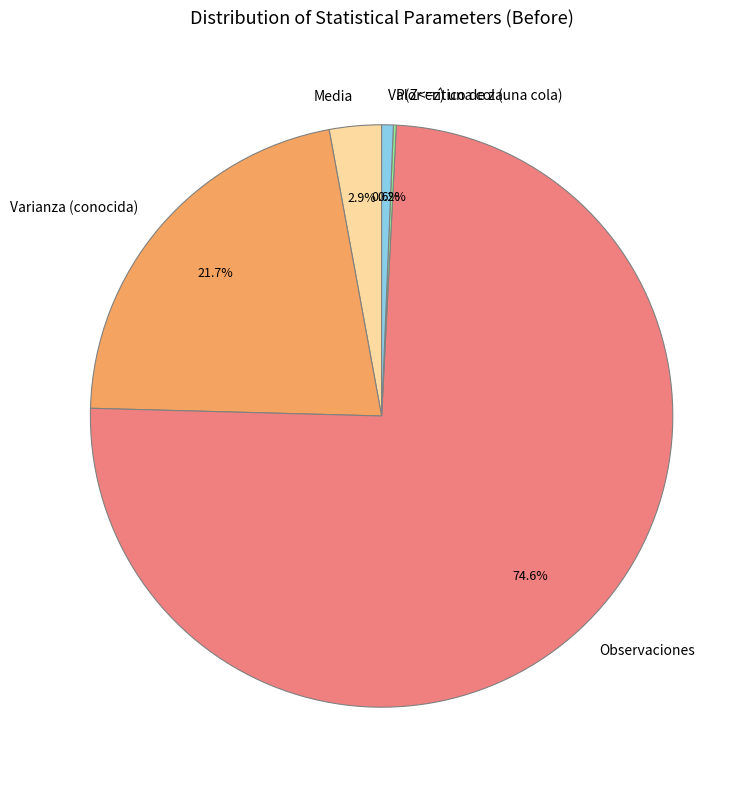

Which slice represents more than half of the pie?

Observaciones